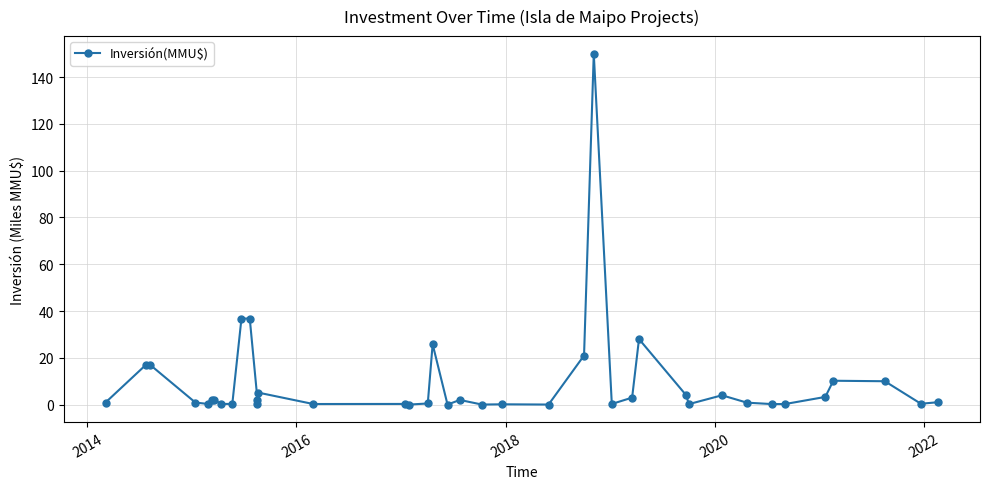

What is the average value?

9.7